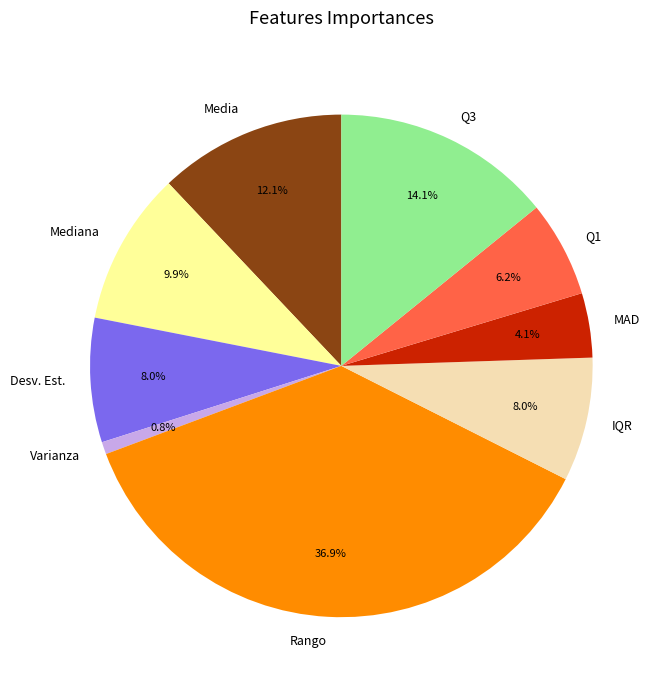

Is there any slice that represents more than half of the pie?

No